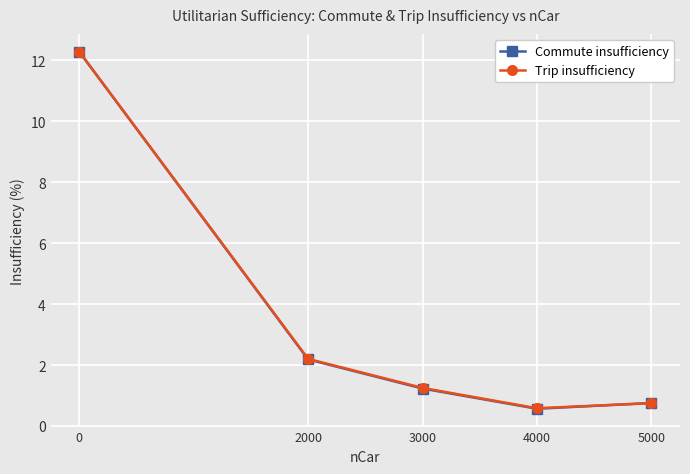

What is the difference between the Commute insufficiency values at 4000 and 3000?

0.7